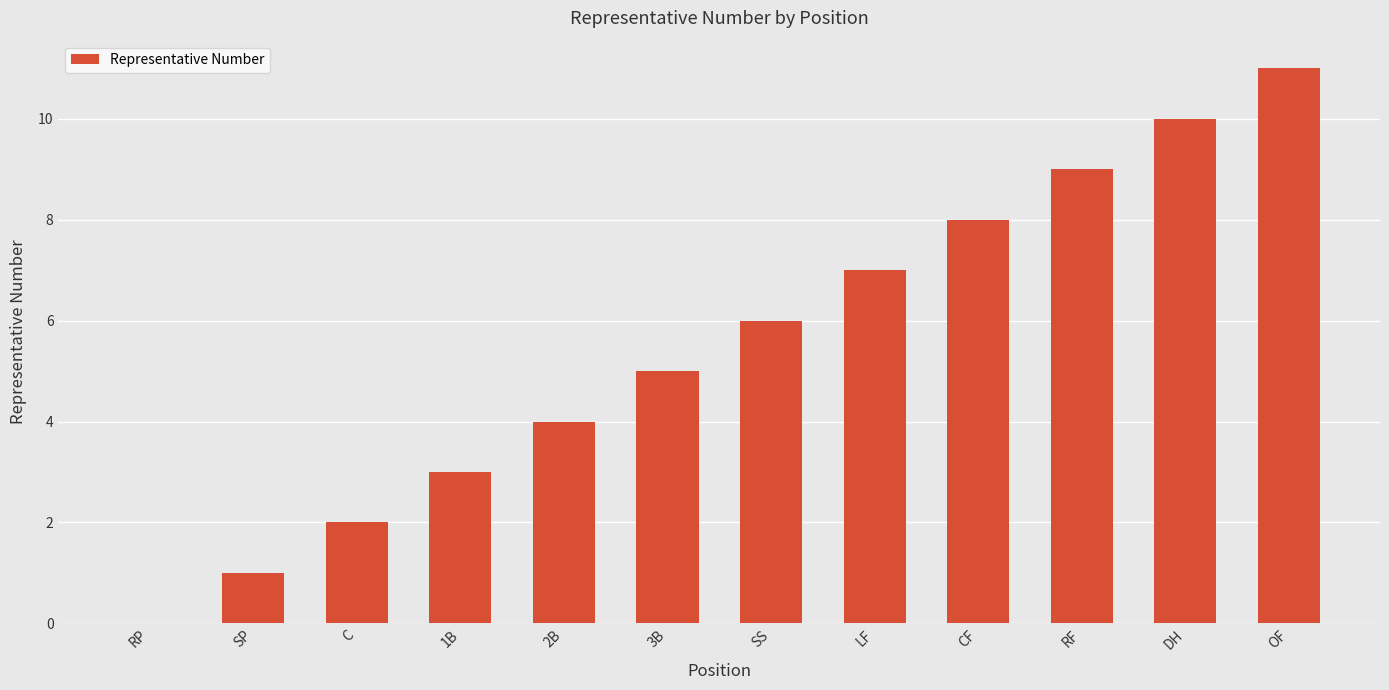

Count the number of categories in the chart.

12